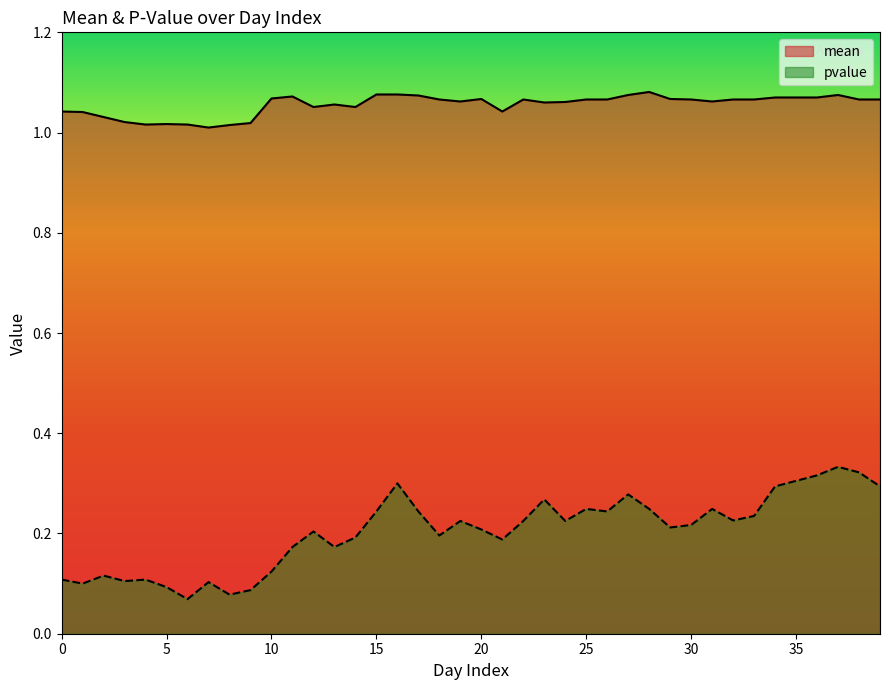

What are all the series names shown in the legend?

mean, pvalue